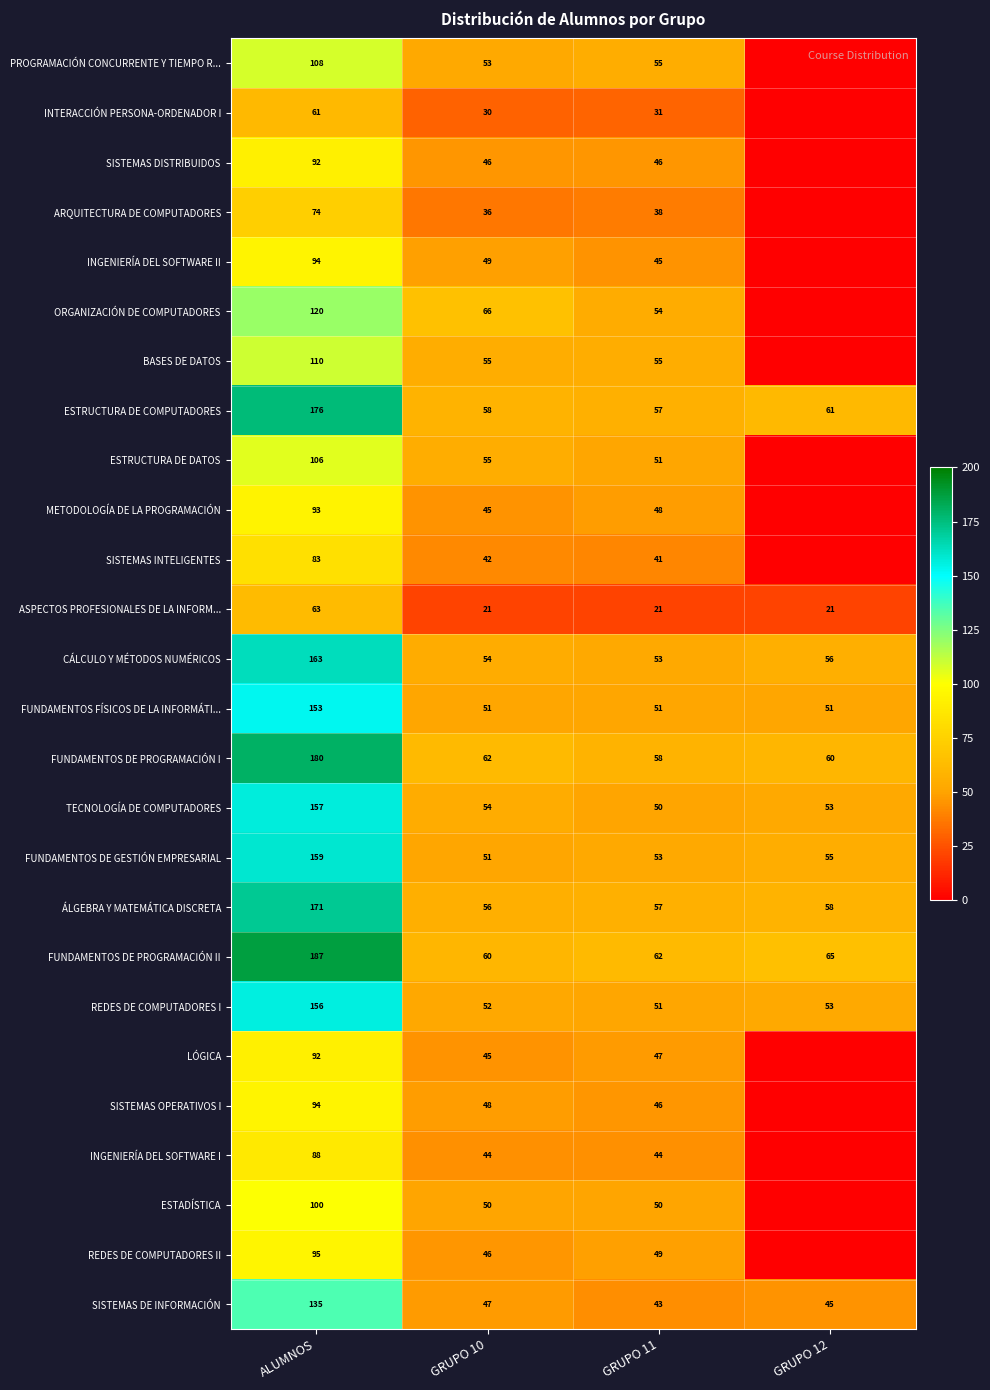

At how many categories does at least one series exceed 94?

1